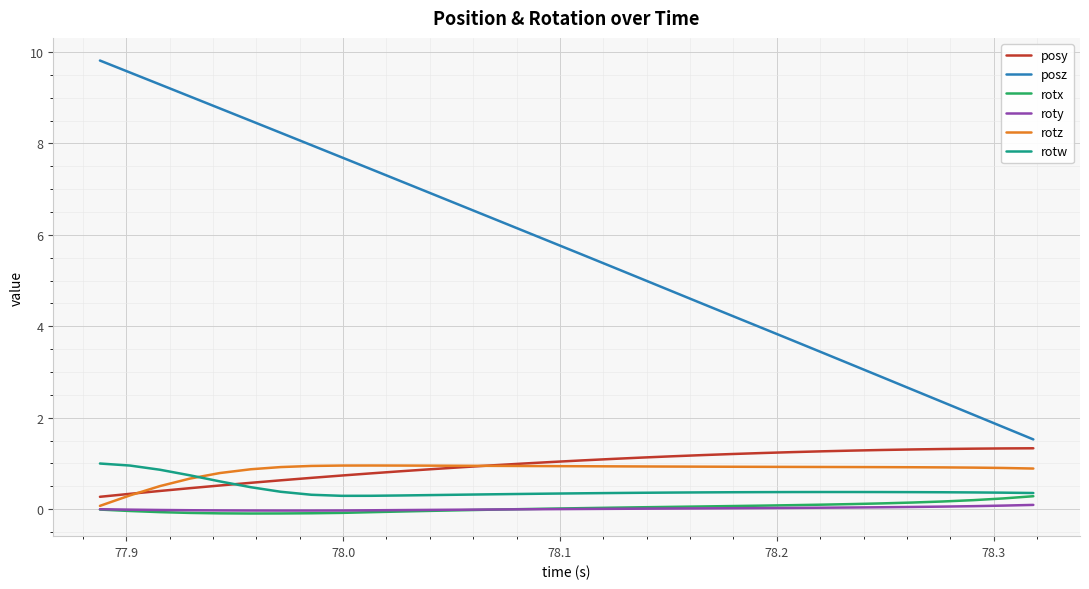

Does the chart have visible grid lines?

Yes